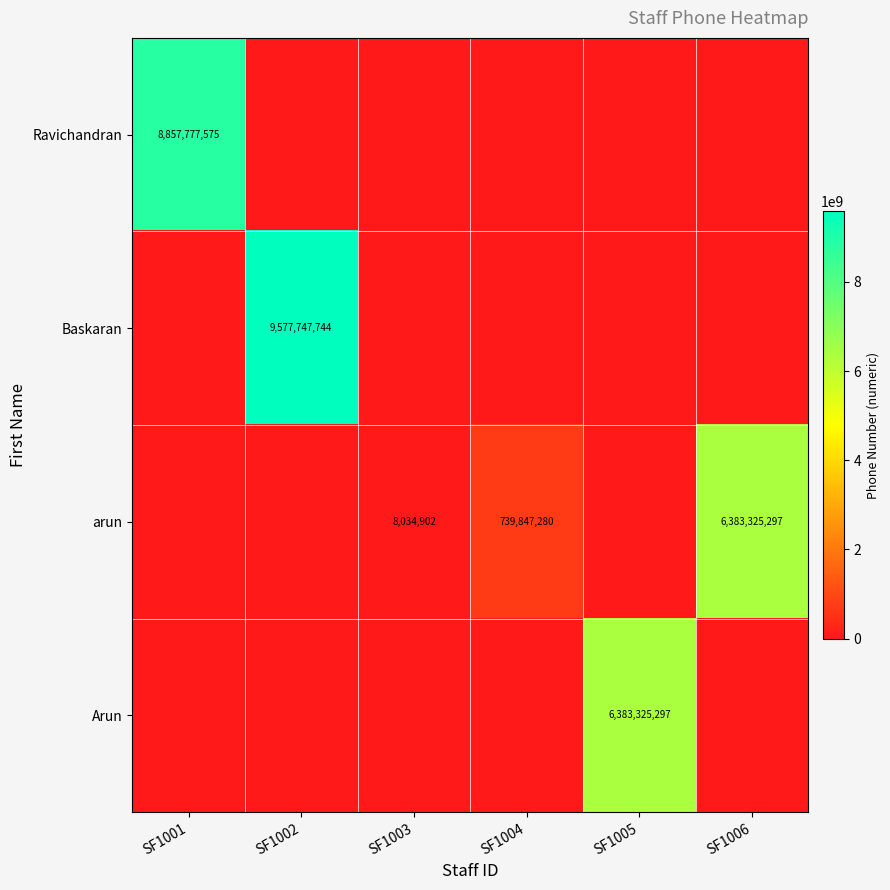

At which category is the sum across all series the highest?

SF1002